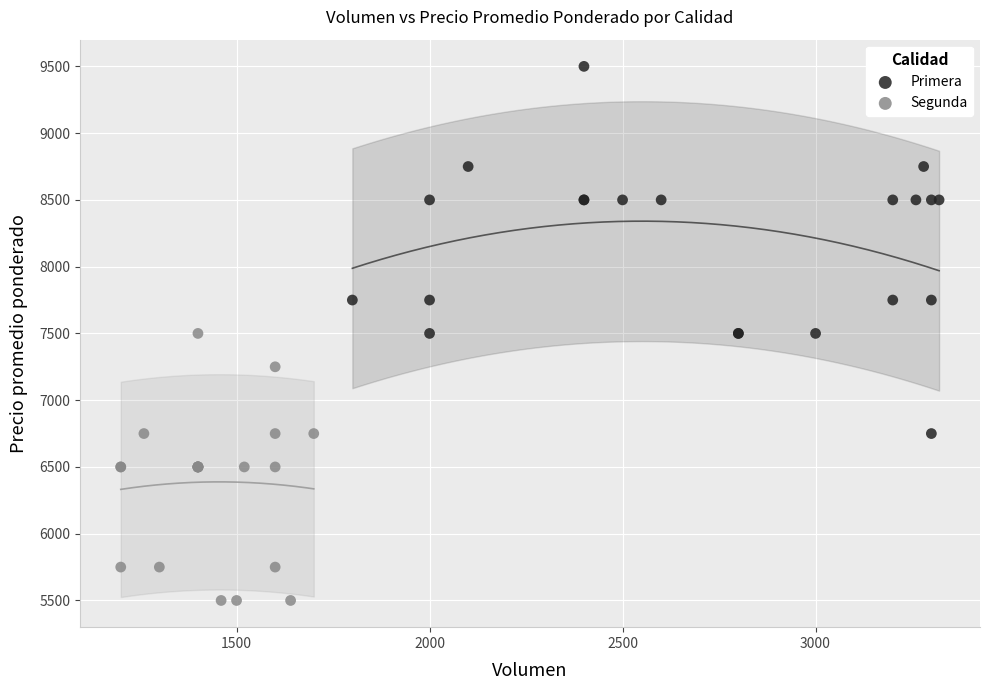

Which series reaches the maximum Y coordinate?

Primera